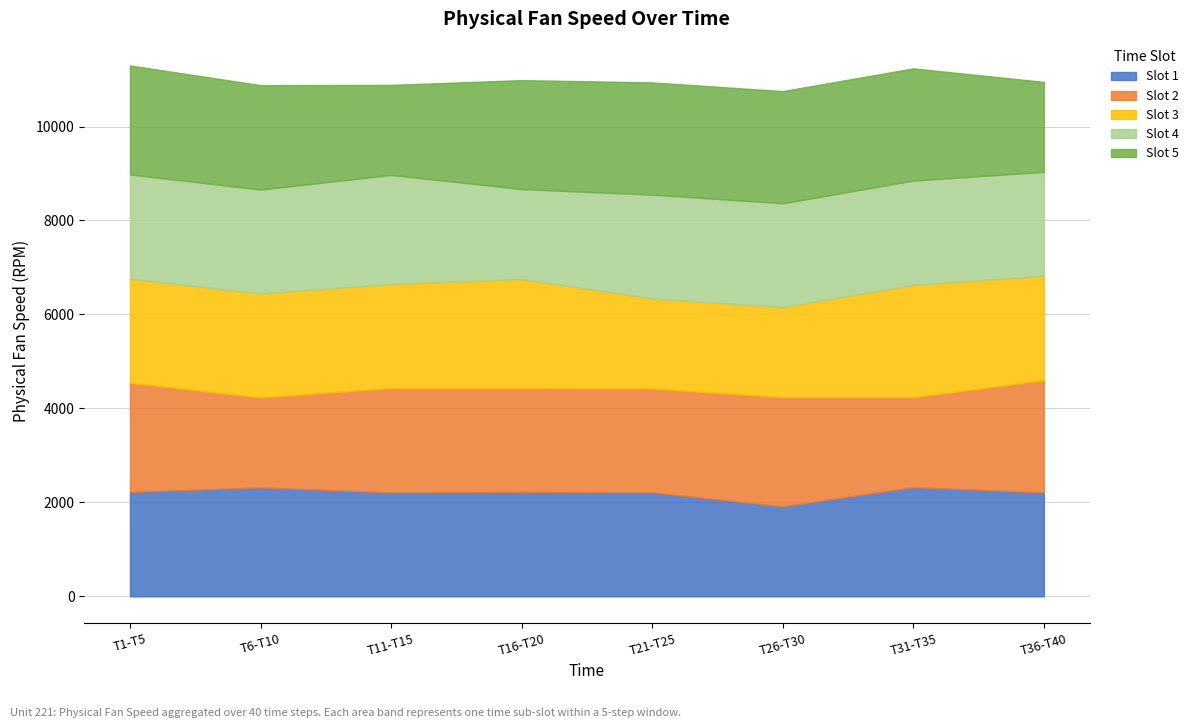

What is the ratio of the value at 35 to the value at 11?

1.1